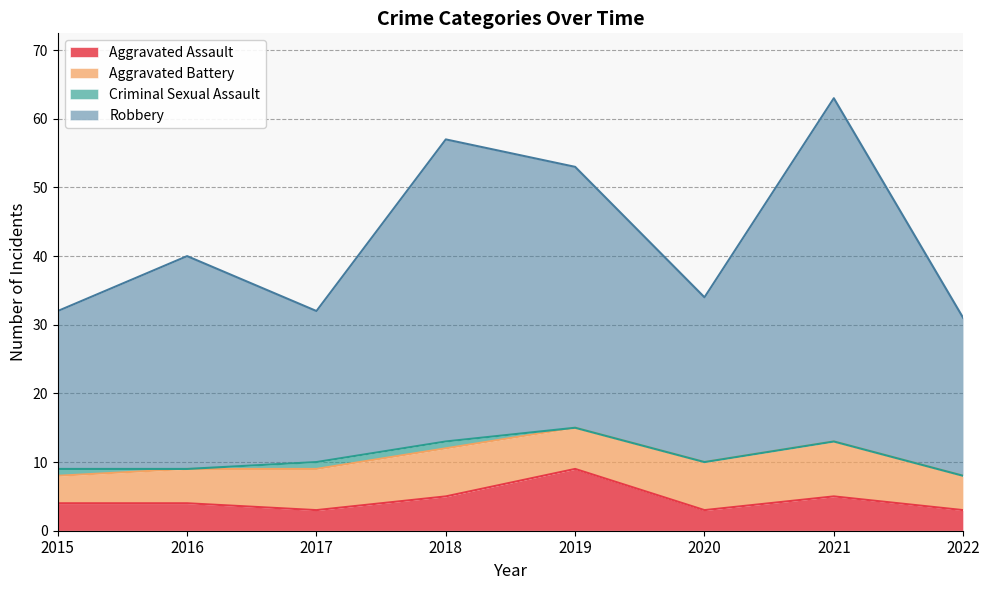

Which category has the lowest value across all series?

2017